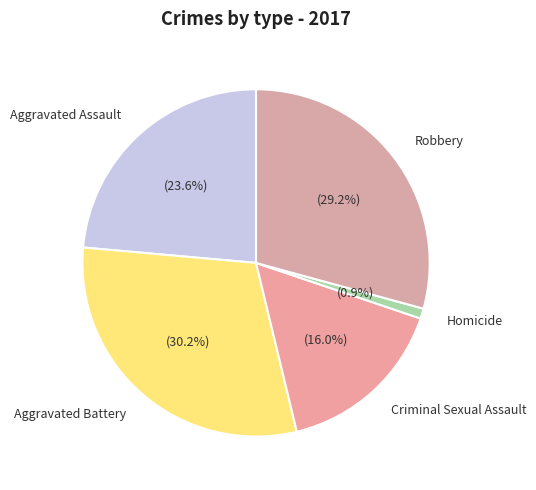

Is the sum of Aggravated Assault and Aggravated Battery greater than half?

Yes